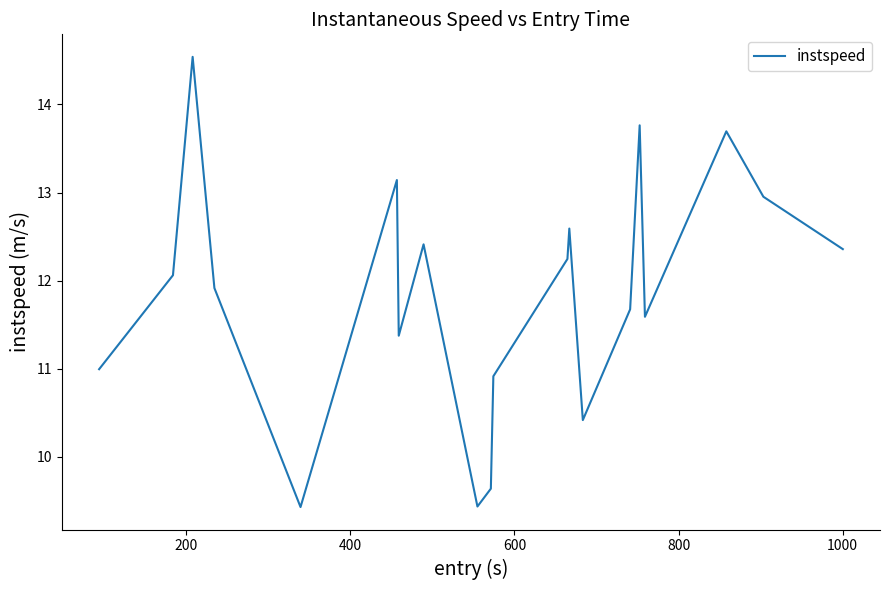

Count the number of data series in this chart.

1